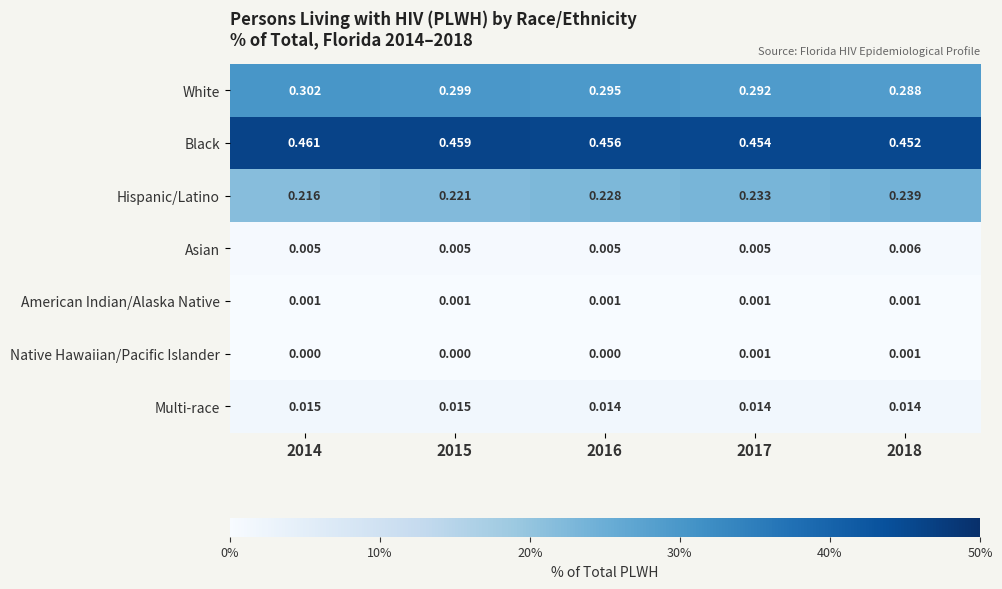

At which category is the sum across all series the highest?

2018